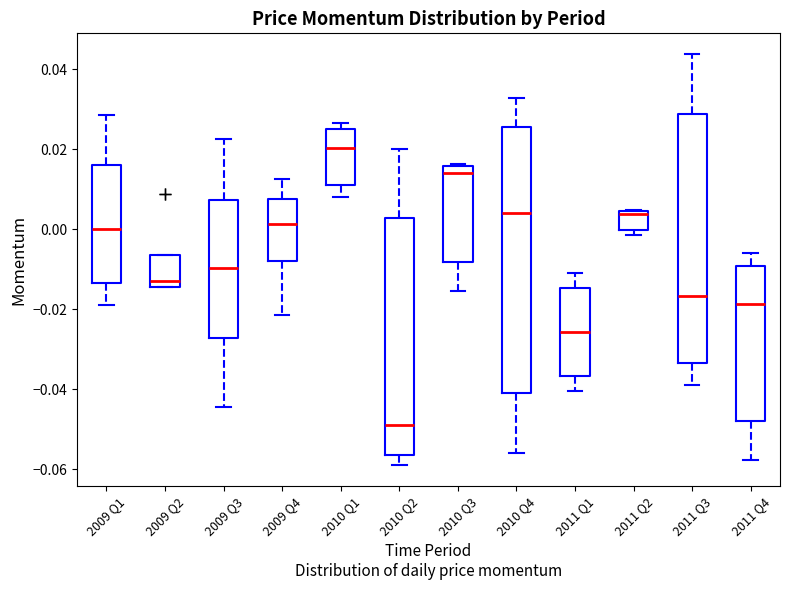

Reading left to right, read every box against the y-axis: the position of its median line, the range the box covers, and the ends of its whiskers. The values are not printed on the chart, so give them approximately, as read against the axis.

2009 Q1: median 0.000, box -0.014 to 0.016, whiskers -0.018 to 0.028
2009 Q2: median -0.012, box -0.014 to -0.006, whiskers -0.014 to -0.006
2009 Q3: median -0.010, box -0.028 to 0.008, whiskers -0.044 to 0.022
2009 Q4: median 0.002, box -0.008 to 0.008, whiskers -0.022 to 0.012
2010 Q1: median 0.020, box 0.012 to 0.024, whiskers 0.008 to 0.026
2010 Q2: median -0.048, box -0.056 to 0.002, whiskers -0.058 to 0.020
2010 Q3: median 0.014, box -0.008 to 0.016, whiskers -0.016 to 0.016
2010 Q4: median 0.004, box -0.040 to 0.026, whiskers -0.056 to 0.032
2011 Q1: median -0.026, box -0.036 to -0.014, whiskers -0.040 to -0.012
2011 Q2: median 0.004 (just below the box's upper edge), box 0.000 to 0.004, whiskers -0.002 to 0.004
2011 Q3: median -0.016, box -0.034 to 0.028, whiskers -0.038 to 0.044
2011 Q4: median -0.018, box -0.048 to -0.010, whiskers -0.058 to -0.006